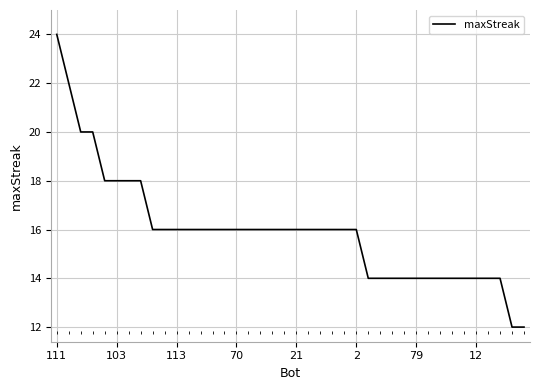

What is the greatest value displayed?

24